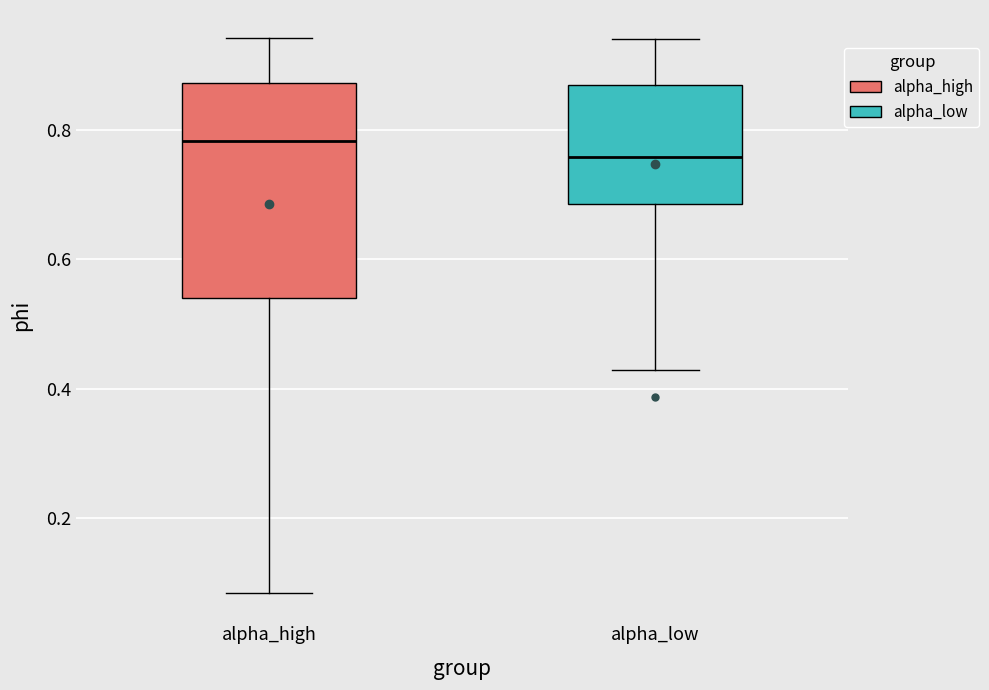

Reading left to right, transcribe this box plot: for each box, give where its median line is, the range the box spans, and where its two whiskers end, as read against the y-axis. The values are not printed on the chart, so give them approximately, as read against the axis.

alpha_high: median 0.78, box 0.54 to 0.88, whiskers 0.08 to 0.94
alpha_low: median 0.76, box 0.68 to 0.88, whiskers 0.42 to 0.94